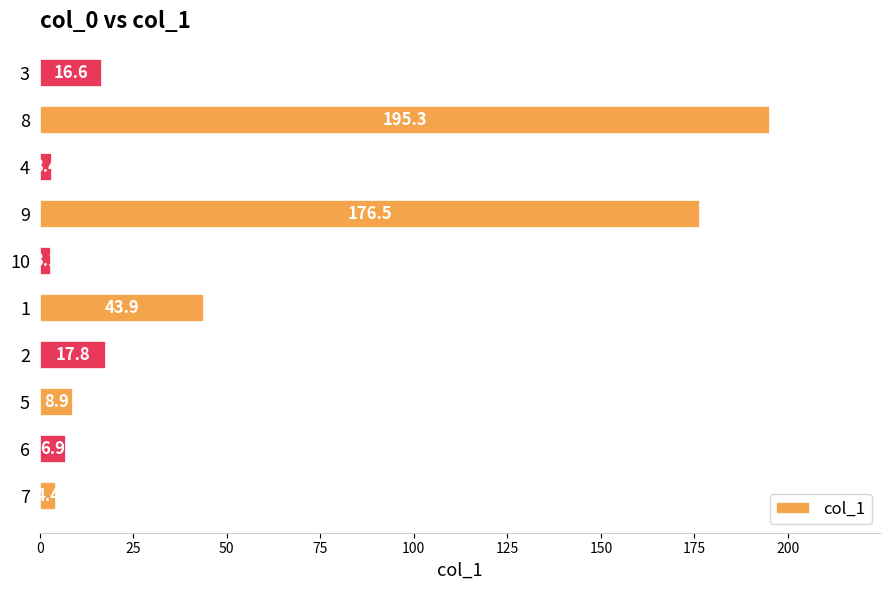

What value does the data have at 2?

17.8